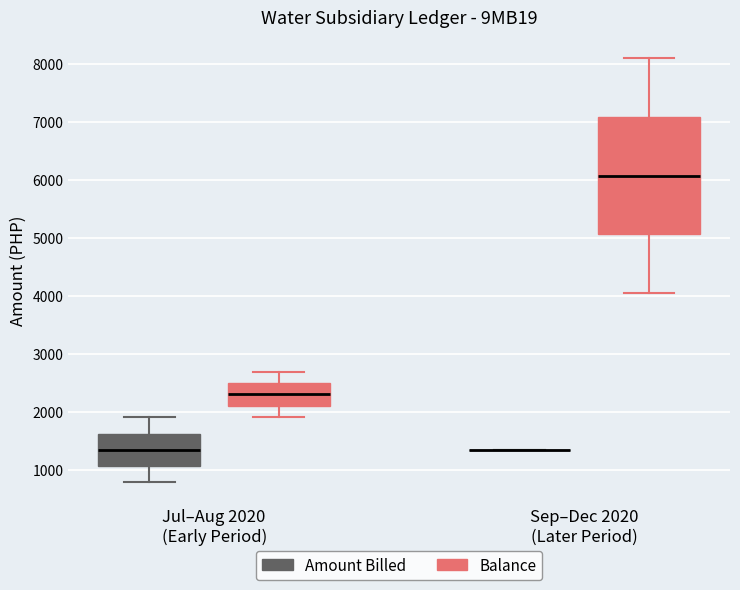

Reading left to right, read every box against the y-axis: the position of its median line, the range the box covers, and the ends of its whiskers. The values are not printed on the chart, so give them approximately, as read against the axis.

Jul–Aug 2020 (Early Period) (Amount Billed): median 1300, box 1100 to 1600, whiskers 800 to 1900
Jul–Aug 2020 (Early Period) (Balance): median 2300, box 2100 to 2500, whiskers 1900 to 2700
Sep–Dec 2020 (Later Period) (Amount Billed): box collapsed to a line at 1300, whiskers 1300 to 1300
Sep–Dec 2020 (Later Period) (Balance): median 6100, box 5100 to 7100, whiskers 4000 to 8100